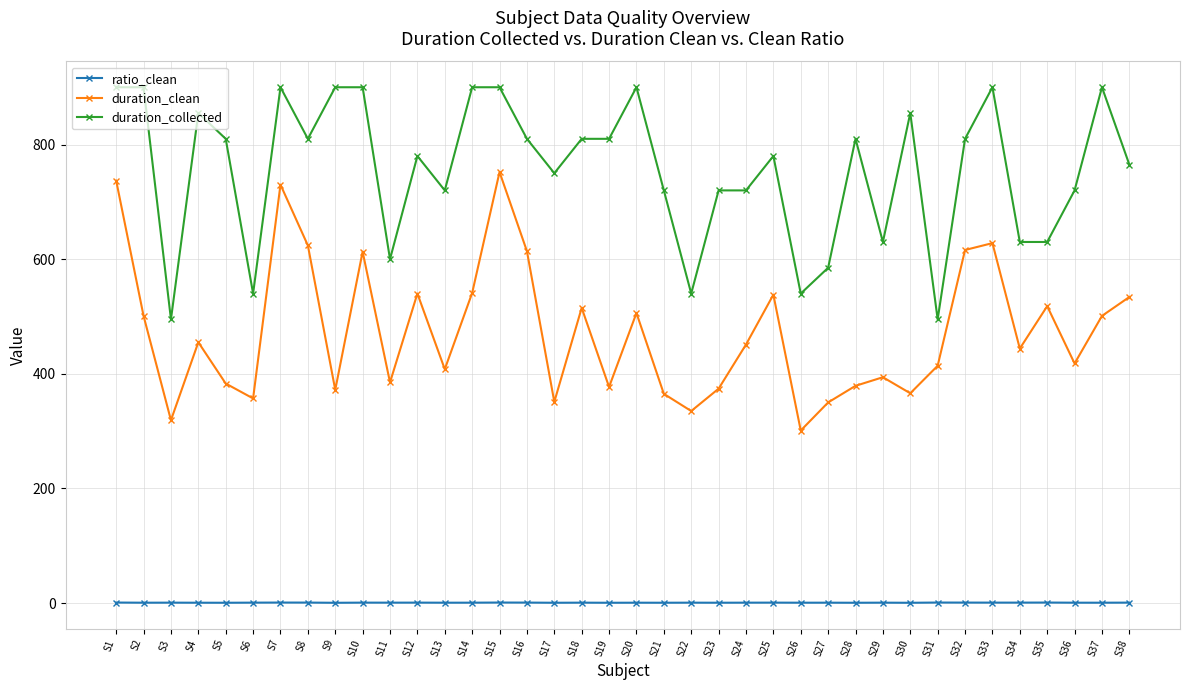

Between S15 and S33, which series saw the biggest shift?

duration_clean